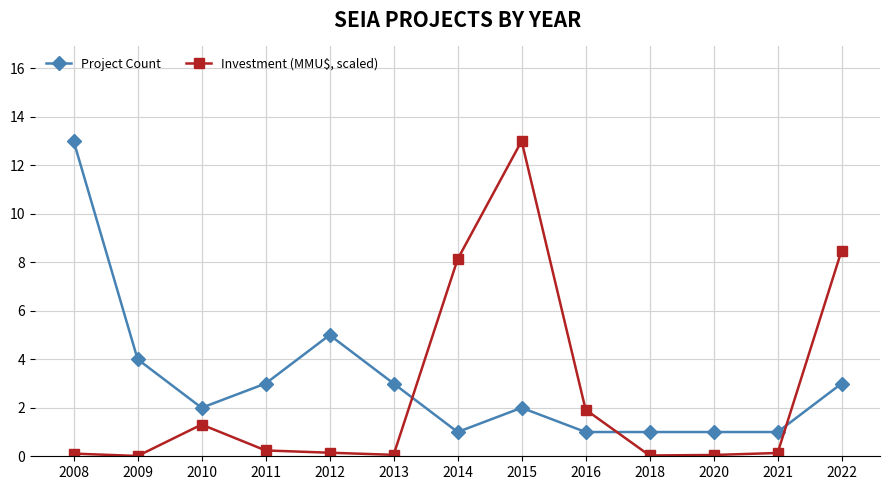

What is the maximum value for Investment (MMU$, scaled)?

13.0